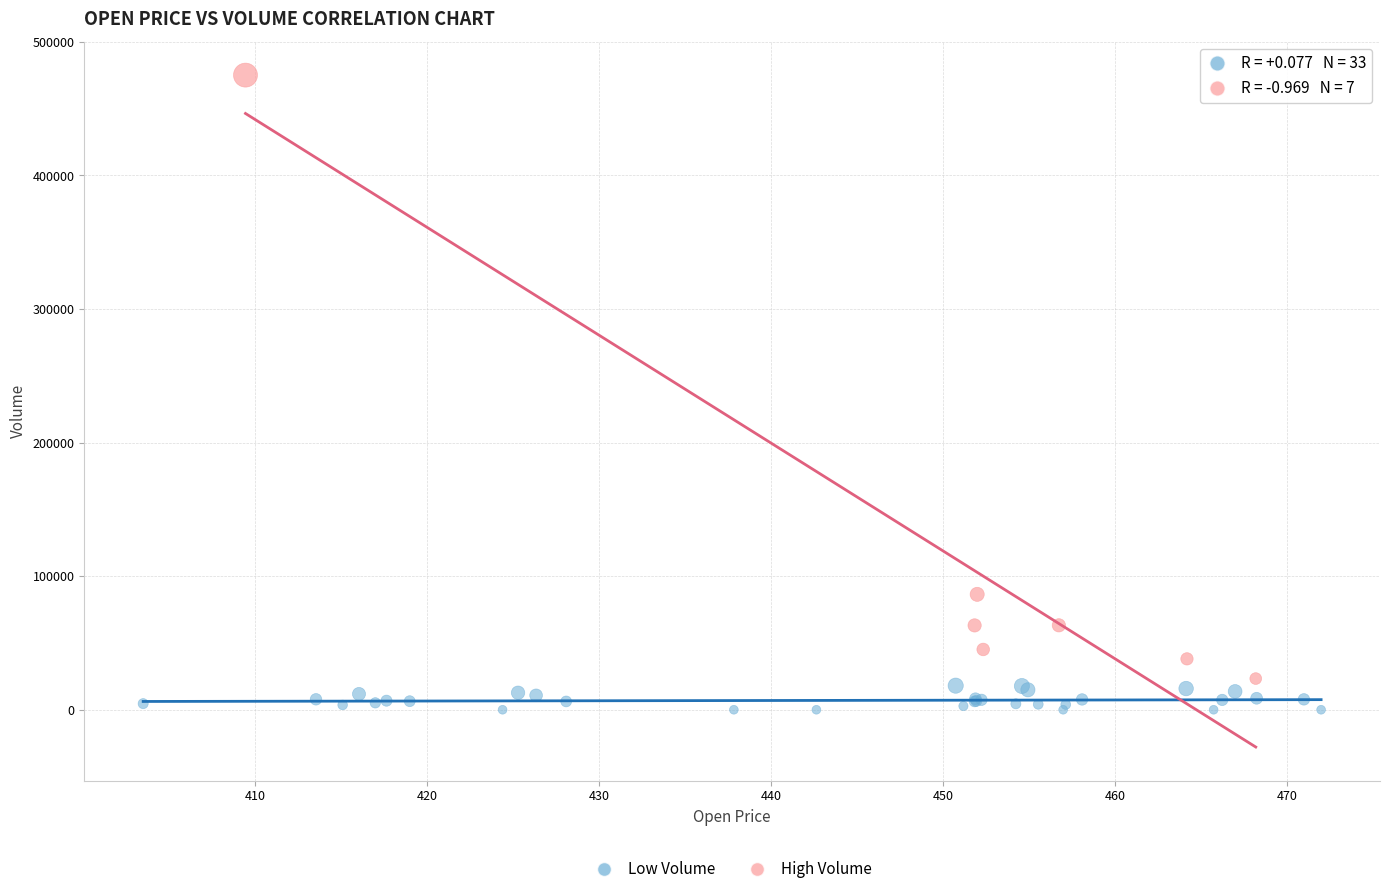

Which series reaches the maximum Y coordinate?

High Volume